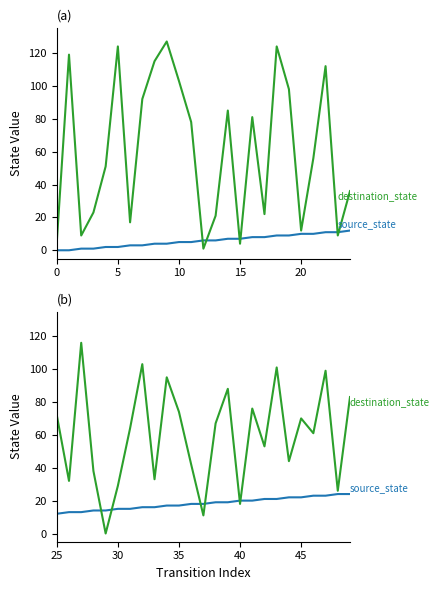

Reading right to left, what are all the values shown in this chart?

source_state: 24	24	23	23	22	22	21	21	20	20	19	19	18	18	17	17	16	16	15	15	14	14	13	13	12
destination_state: 83	26	99	61	70	44	101	53	76	18	88	67	11	42	74	95	33	103	64	29	0	38	116	32	72